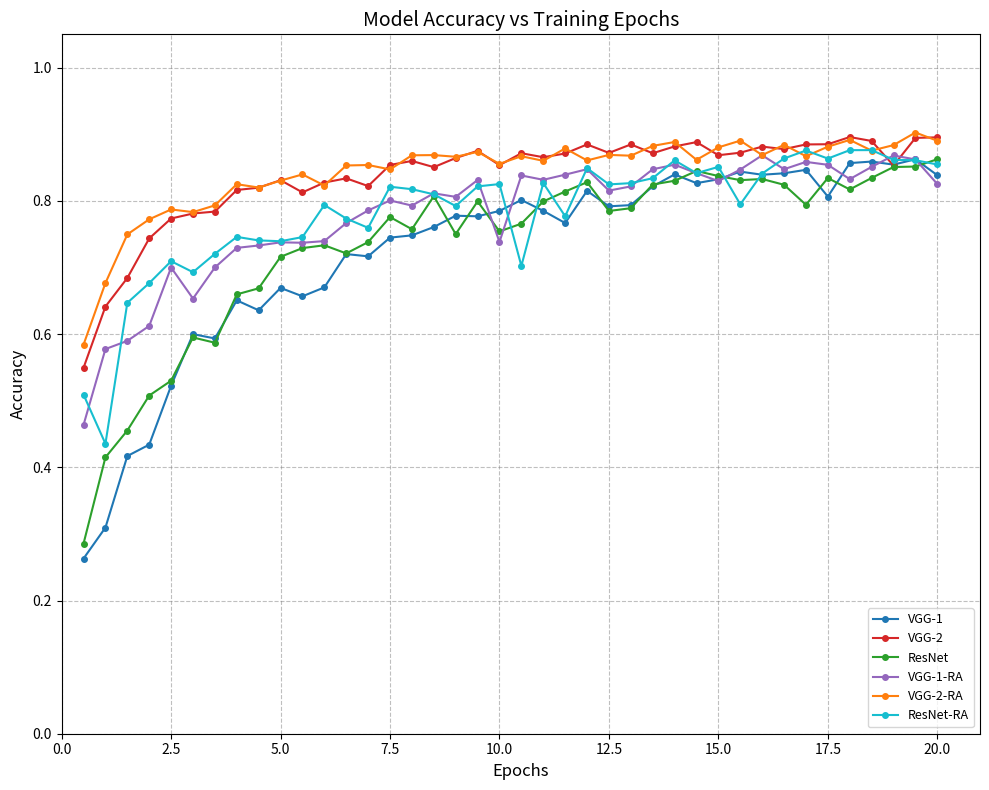

At how many categories does at least one series exceed 0?

40